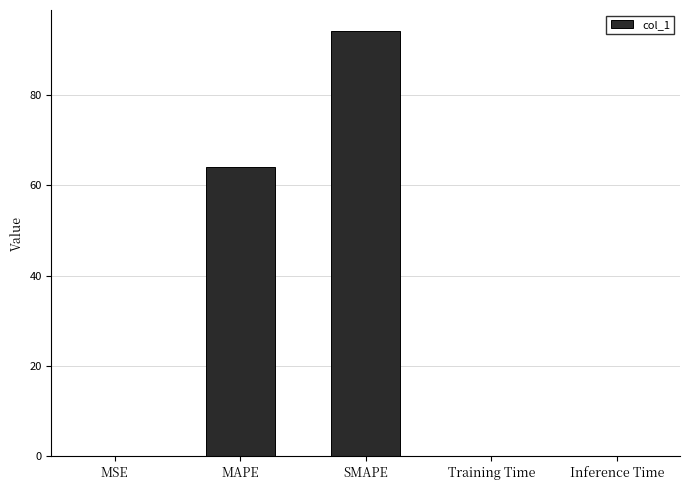

Is it true that the value at MAPE is 64.0?

True